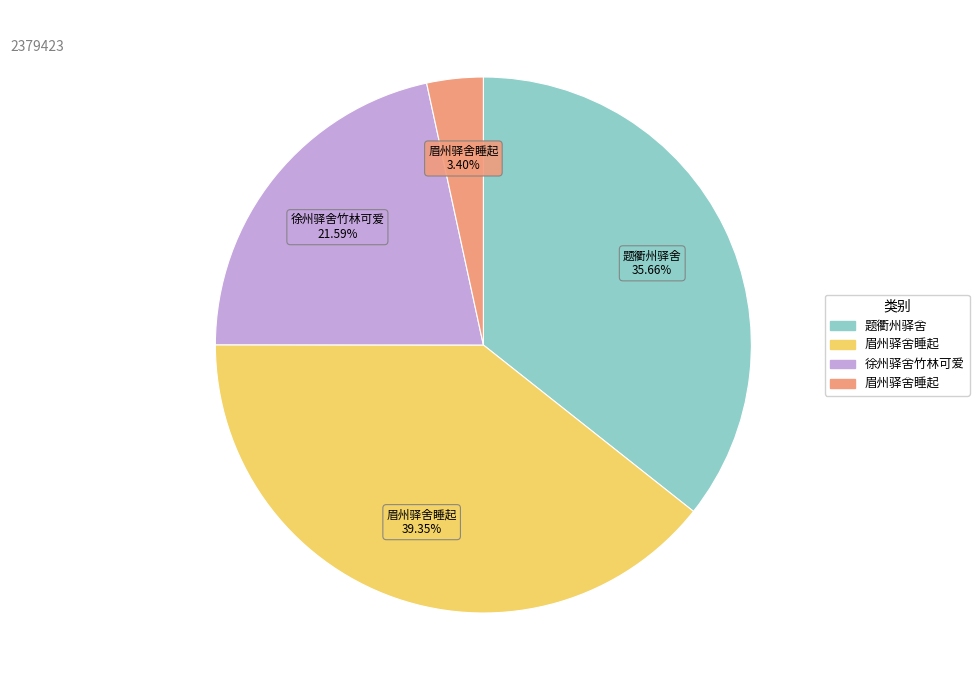

How many segments does this pie chart have?

4